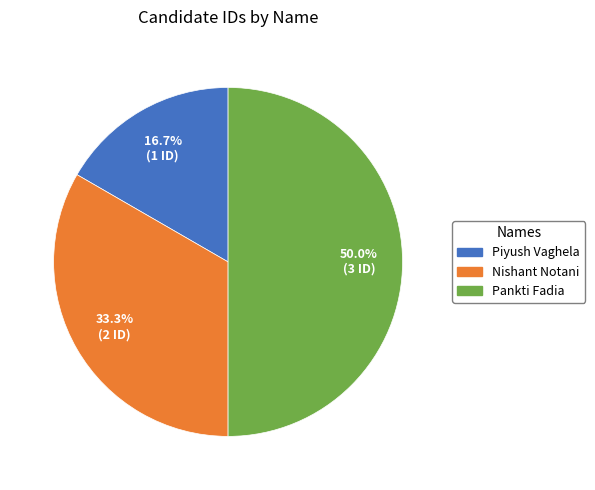

Is it true that Piyush Vaghela is 29% of the pie?

False